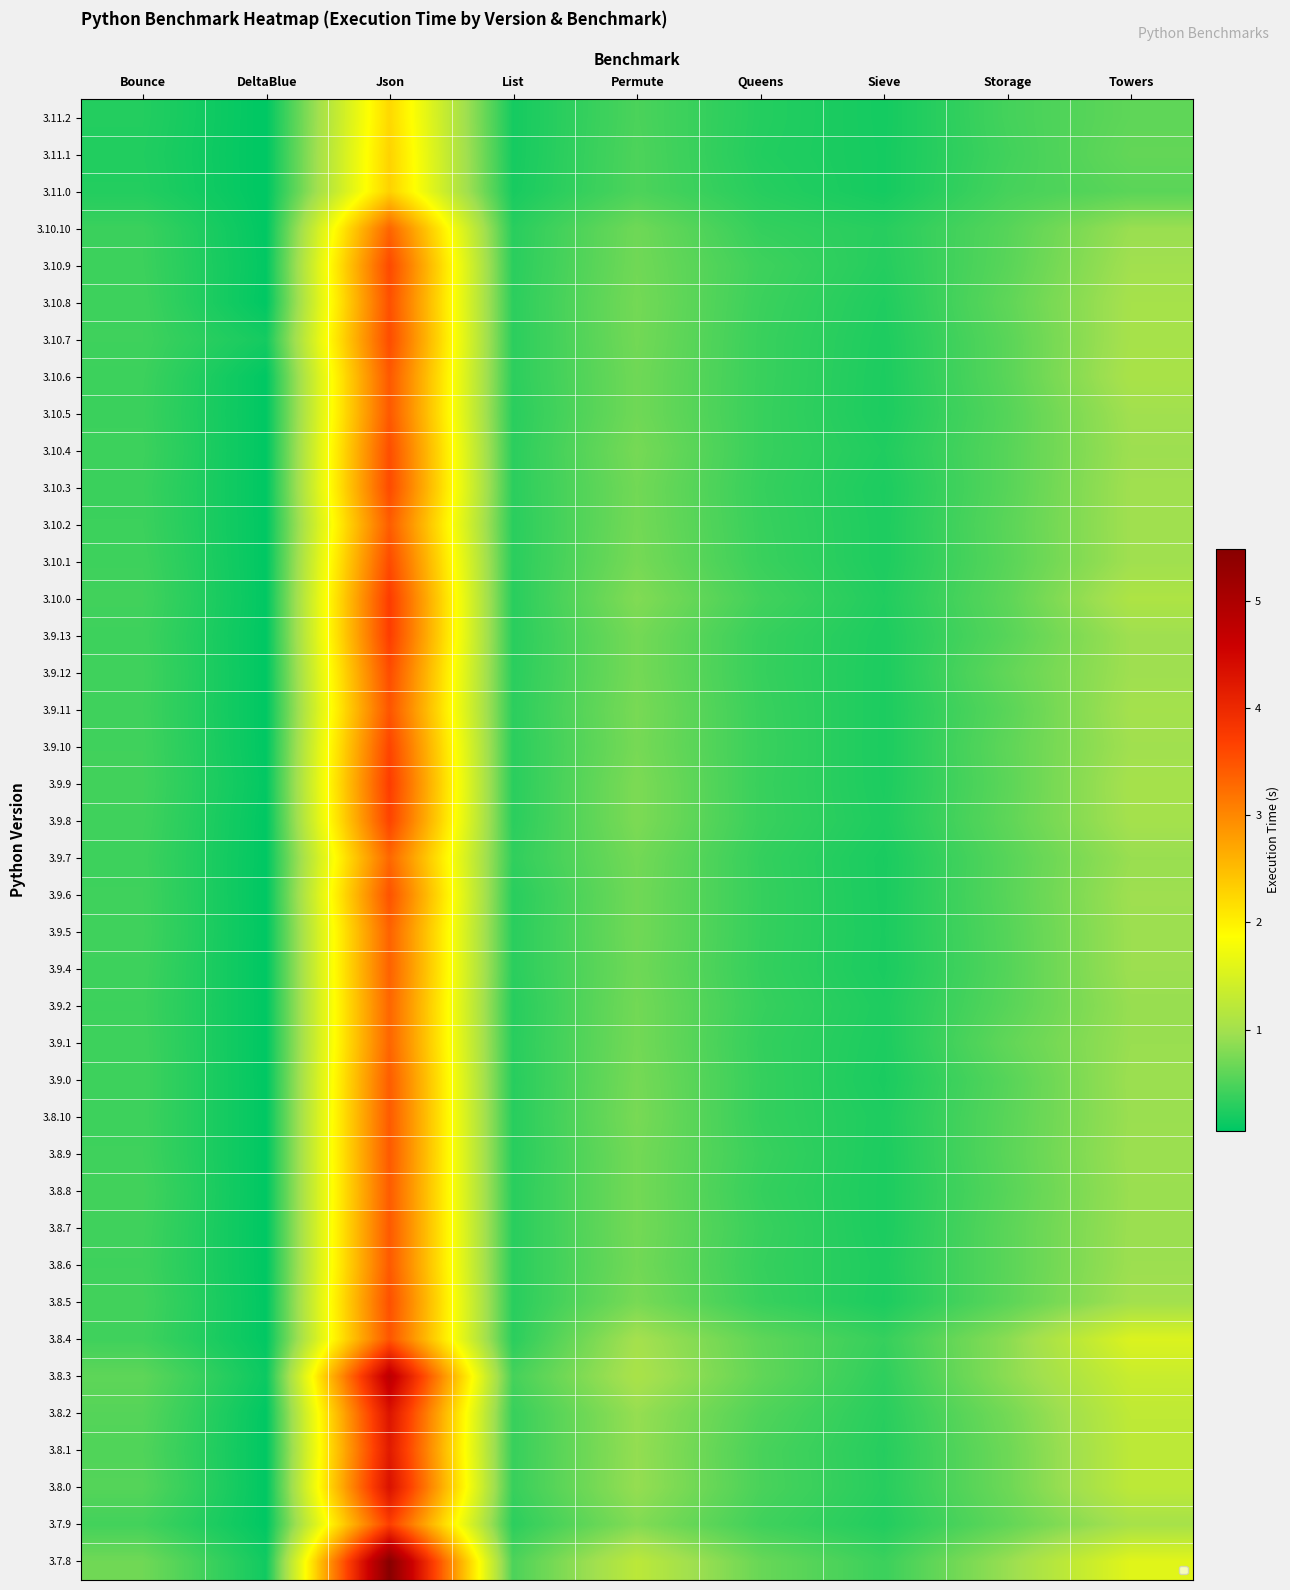

The 3.9.1 series shows 4.7 at Json. True or false?

False